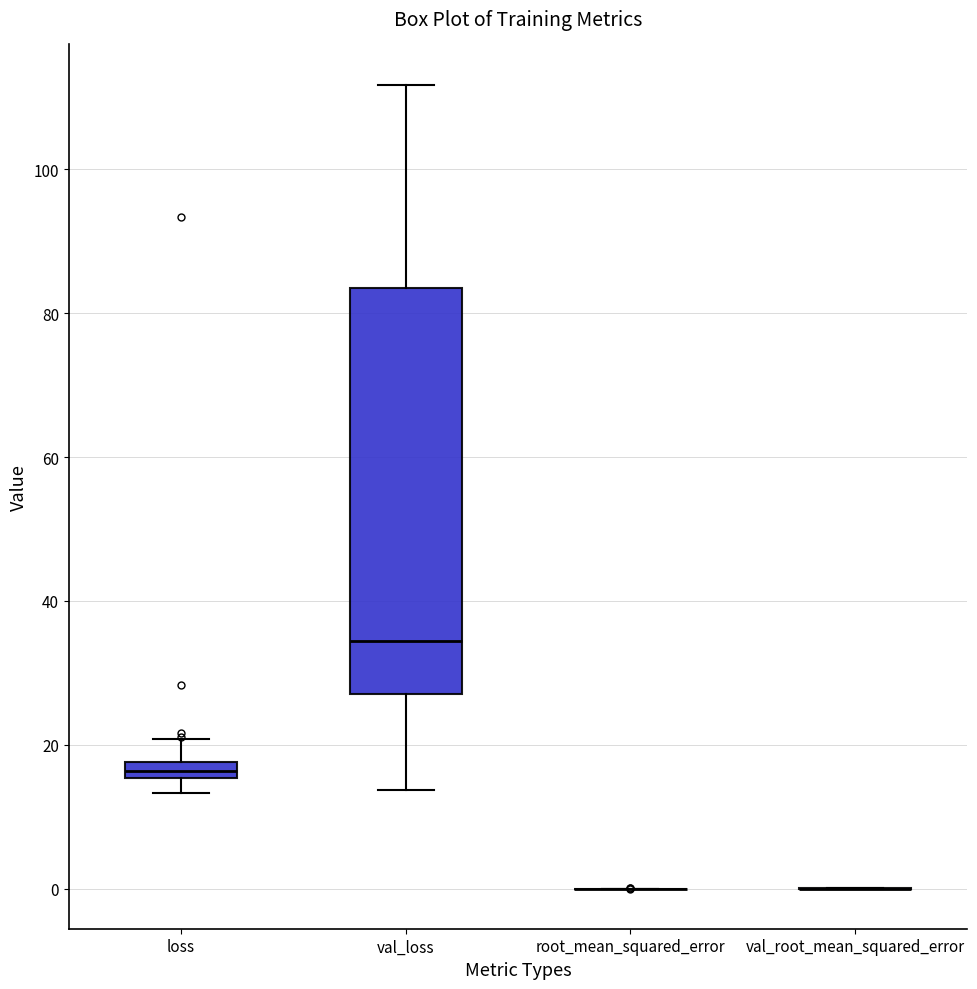

Where does the median line of the box for val_loss sit on the y-axis? The values are not printed on the chart, so give them approximately, as read against the axis.

34